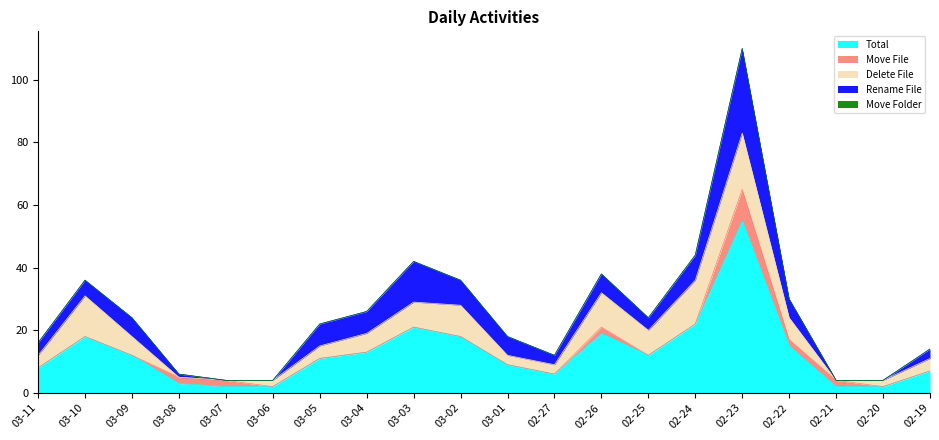

Where is Rename File nearest to the value 13?

03-03